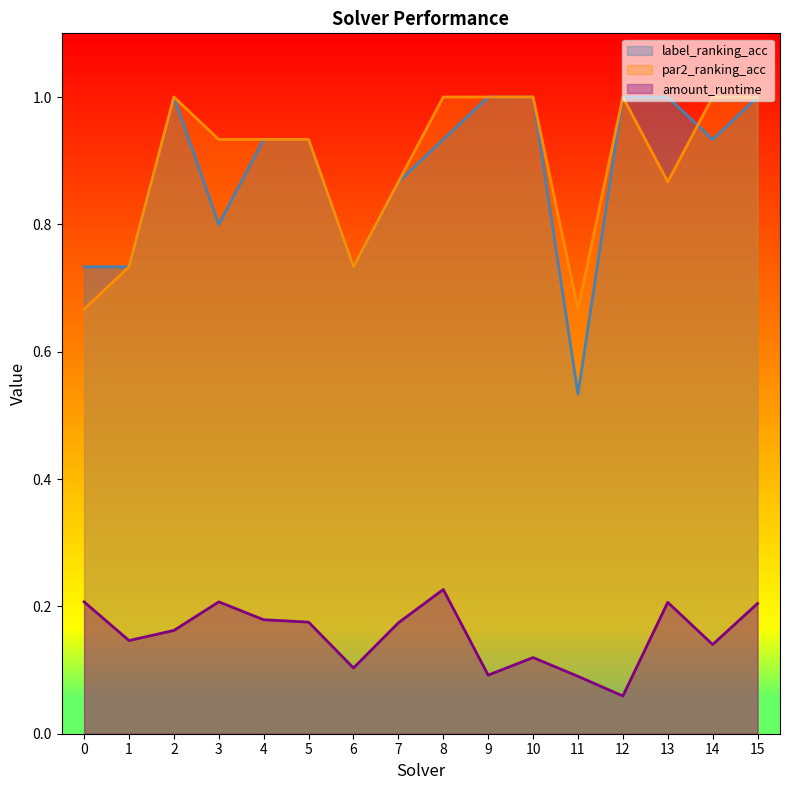

Reading right to left, transcribe all the data shown in this chart.

amount_runtime: 0.2	0.1	0.2	0.1	0.1	0.1	0.1	0.2	0.2	0.1	0.2	0.2	0.2	0.2	0.1	0.2
label_ranking_acc: 1.0	0.9	1.0	1.0	0.5	1.0	1.0	0.9	0.9	0.7	0.9	0.9	0.8	1.0	0.7	0.7
par2_ranking_acc: 1.0	1.0	0.9	1.0	0.7	1.0	1.0	1.0	0.9	0.7	0.9	0.9	0.9	1.0	0.7	0.7